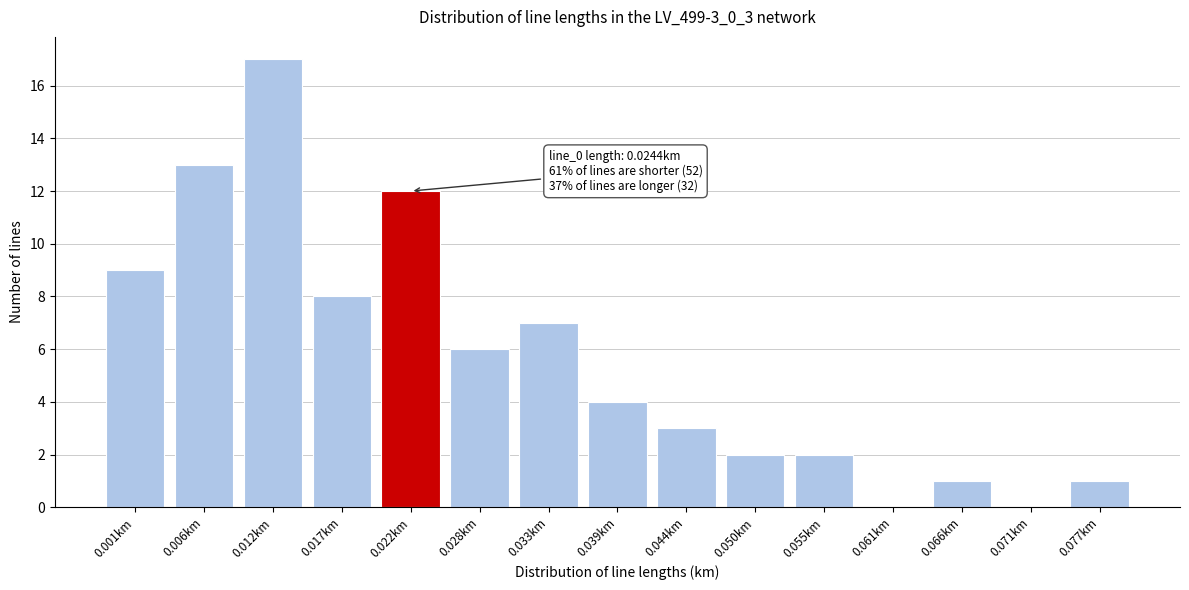

Reading left to right, list all the values displayed in this chart.

0.001km=9	0.006km=13	0.012km=17	0.017km=8	0.022km=12	0.028km=6	0.033km=7	0.039km=4	0.044km=3	0.050km=2	0.055km=2	0.061km=0	0.066km=1	0.071km=0	0.077km=1